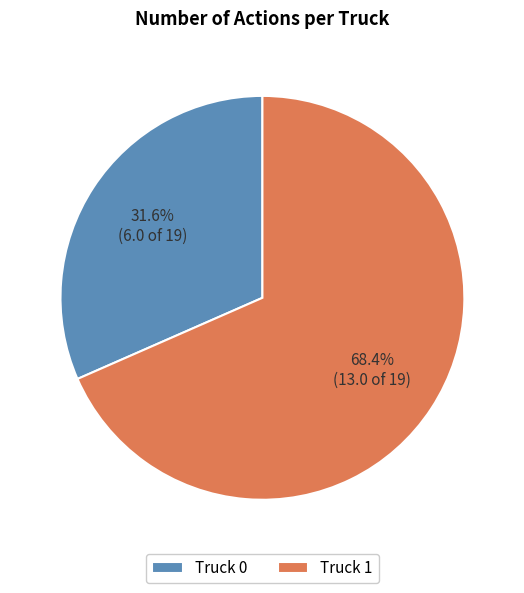

Rank the categories by value from highest to lowest.

Truck 1, Truck 0